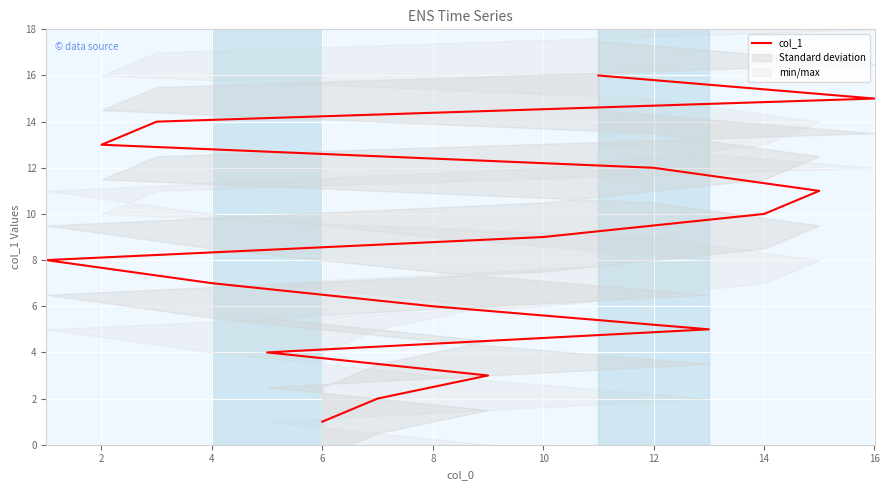

What is the maximum value shown in the chart?

16